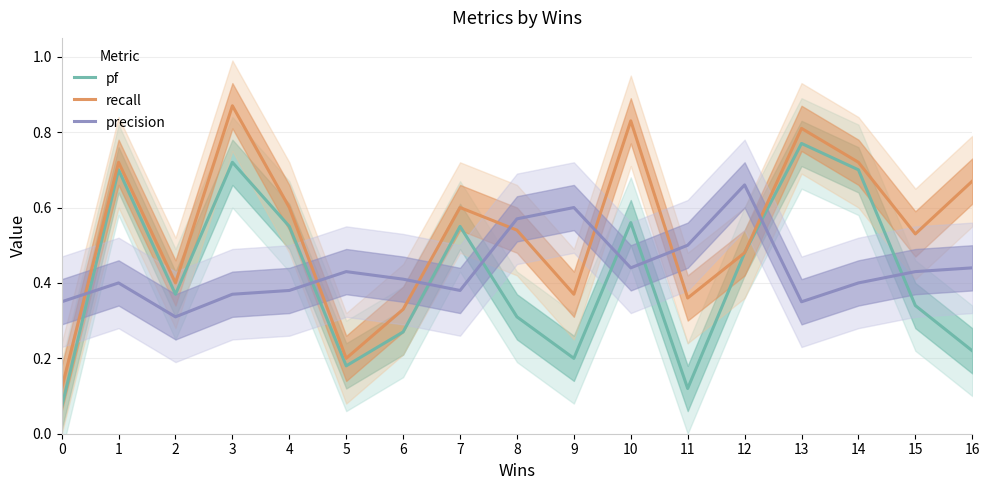

At which category does precision reach its first local valley?

2